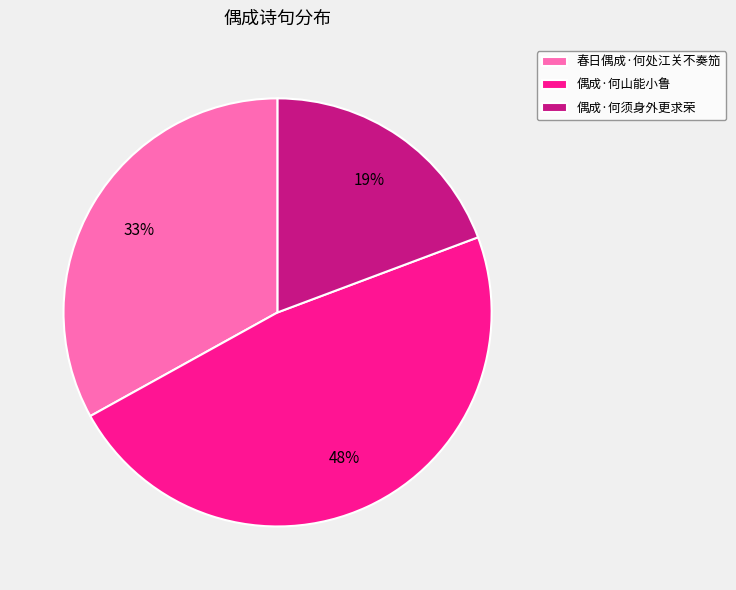

Rank the categories by value from lowest to highest.

偶成·何须身外更求荣, 春日偶成·何处江关不奏笳, 偶成·何山能小鲁